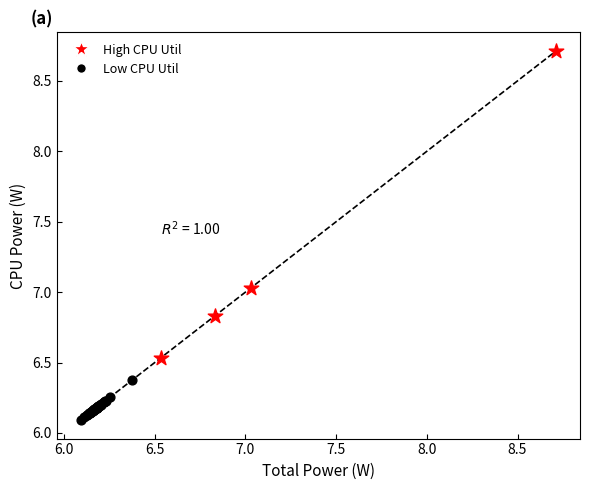

Which series contains the lowest Y value?

Low CPU Util